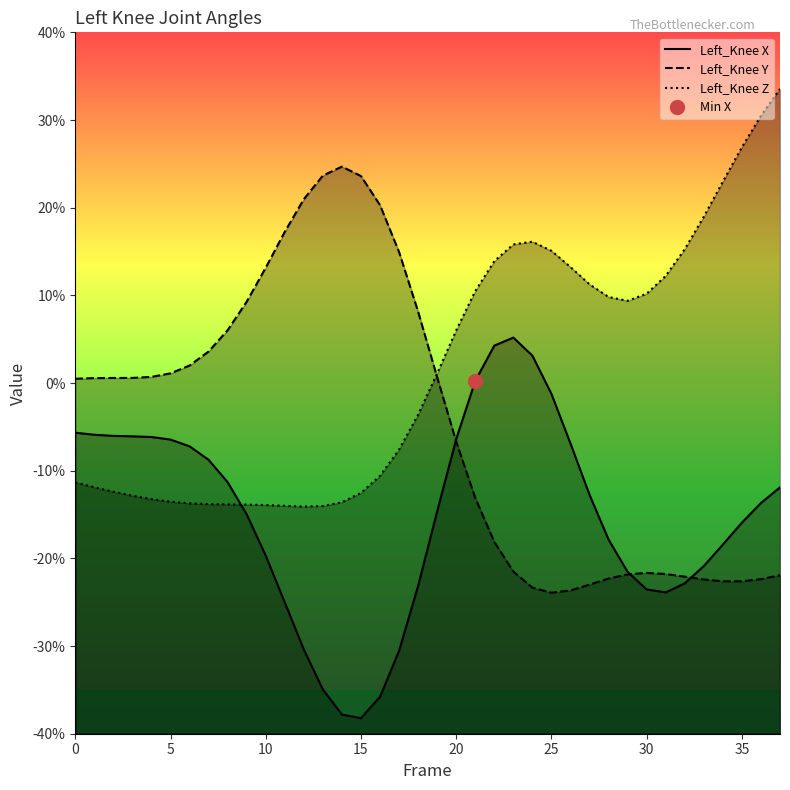

At how many categories does at least one series exceed -35?

38